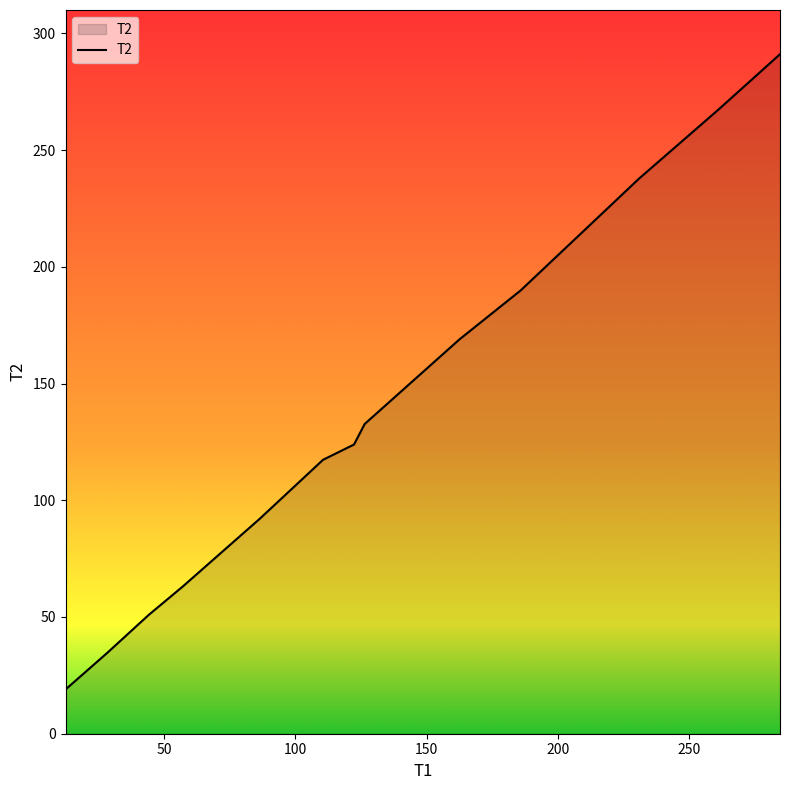

What is the difference between the maximum and minimum values?

272.1